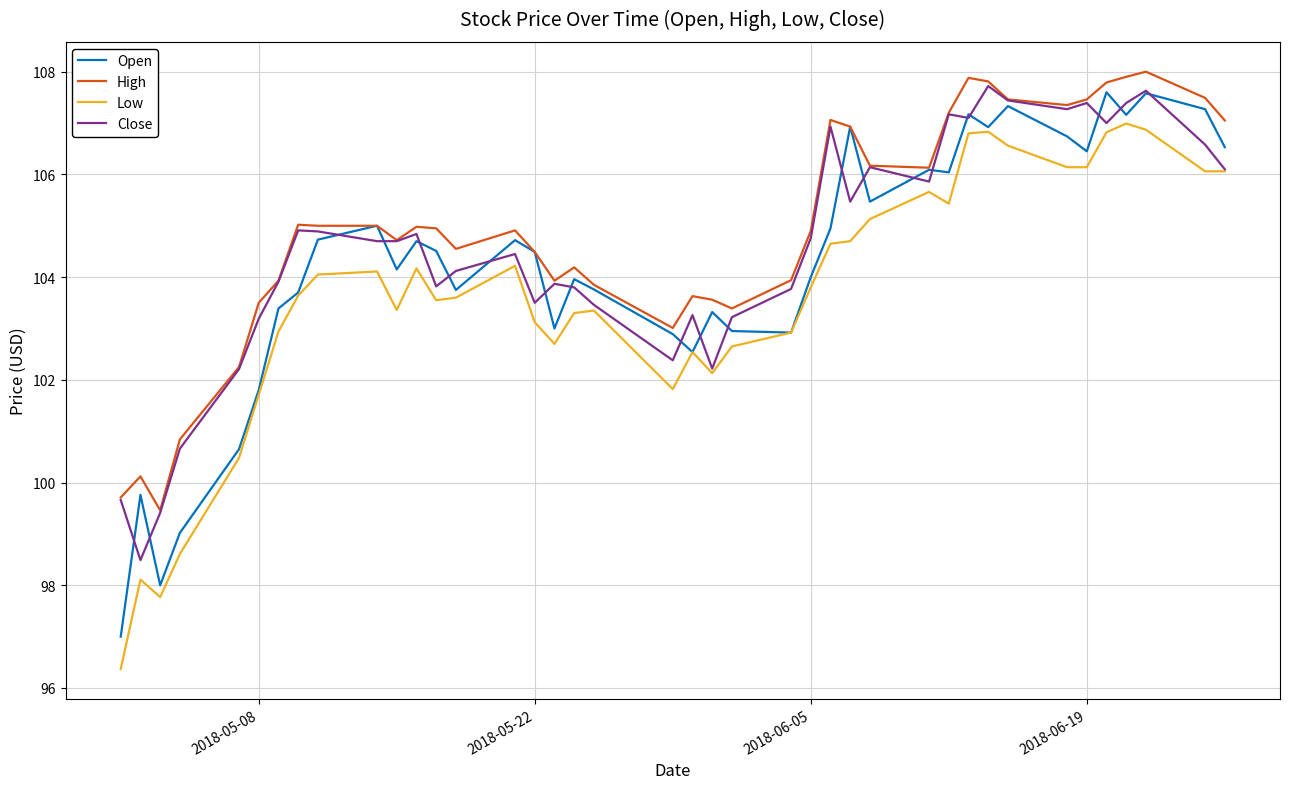

What is the highest value of the Close series?

107.7